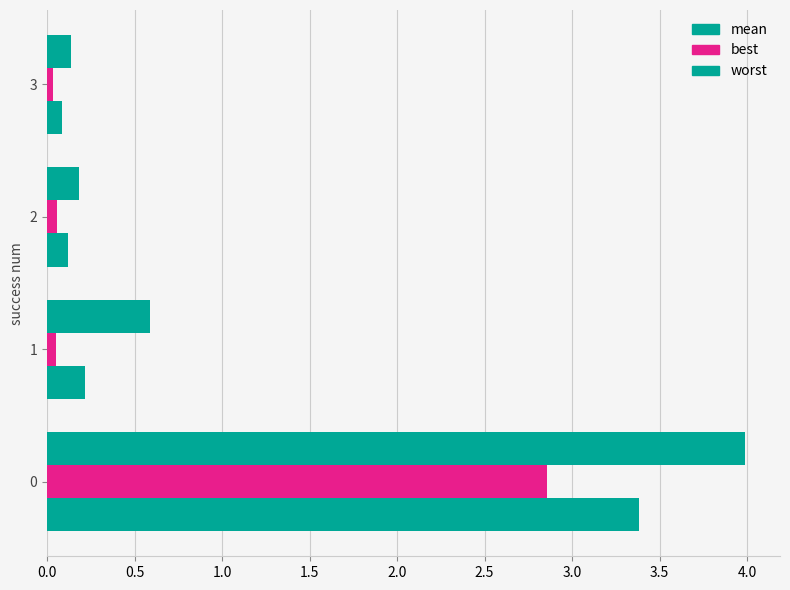

Which series has the largest total across all categories?

worst